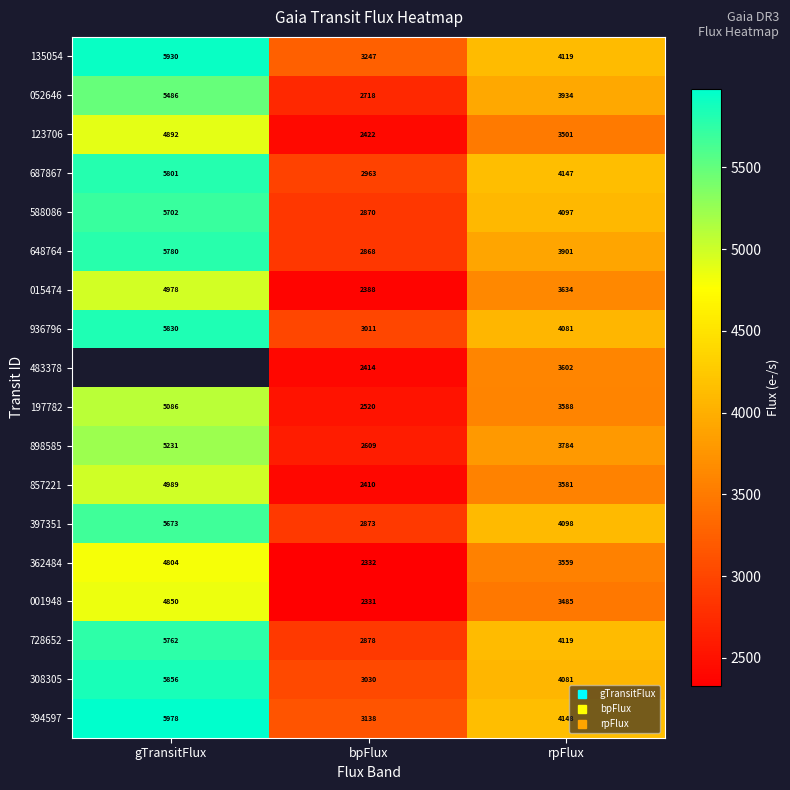

Where does the 648764 series first go above 3901?

gTransitFlux